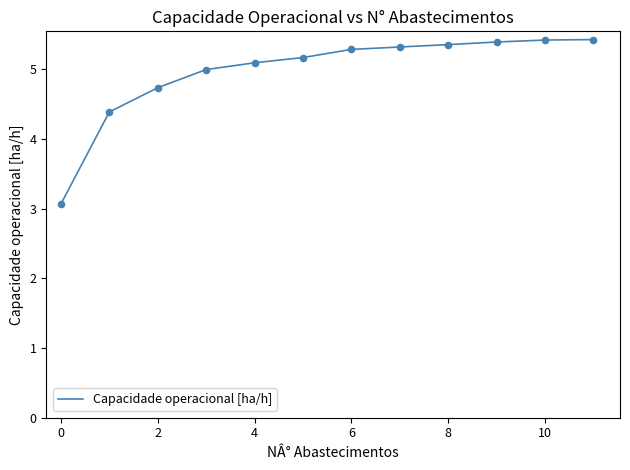

What is the difference between the maximum and minimum values?

2.4